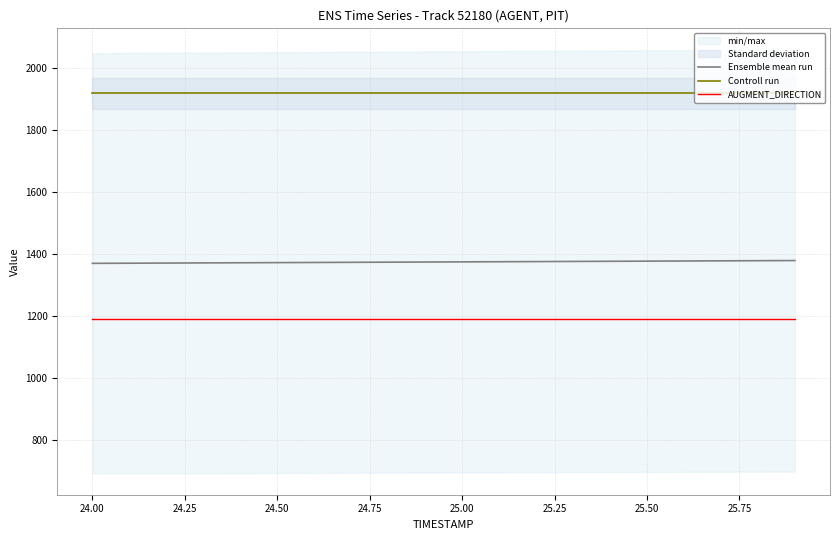

True or false: AUGMENT_DIRECTION and Controll run intersect in this chart.

False